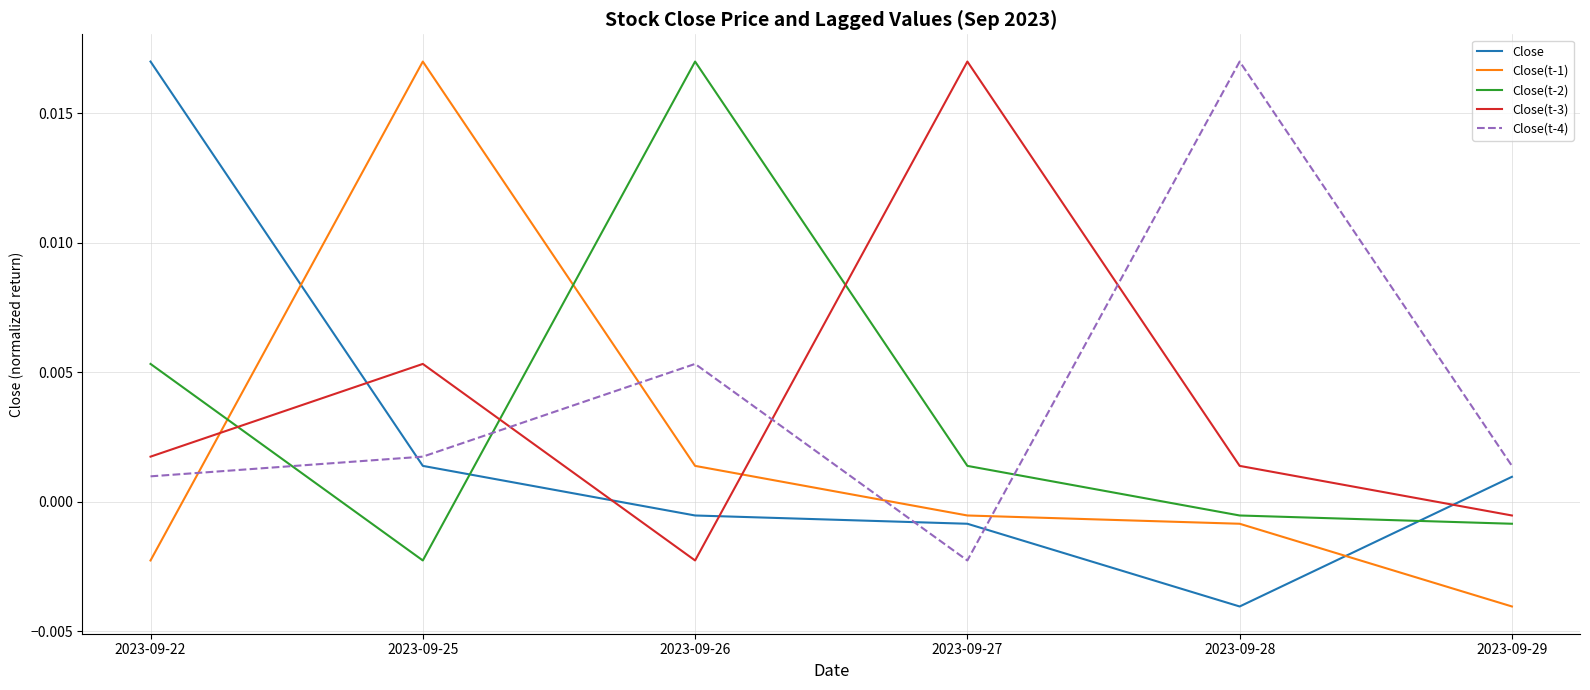

Between which two adjacent categories do Close(t-4) and Close(t-3) first intersect?

2023-09-25 and 2023-09-26